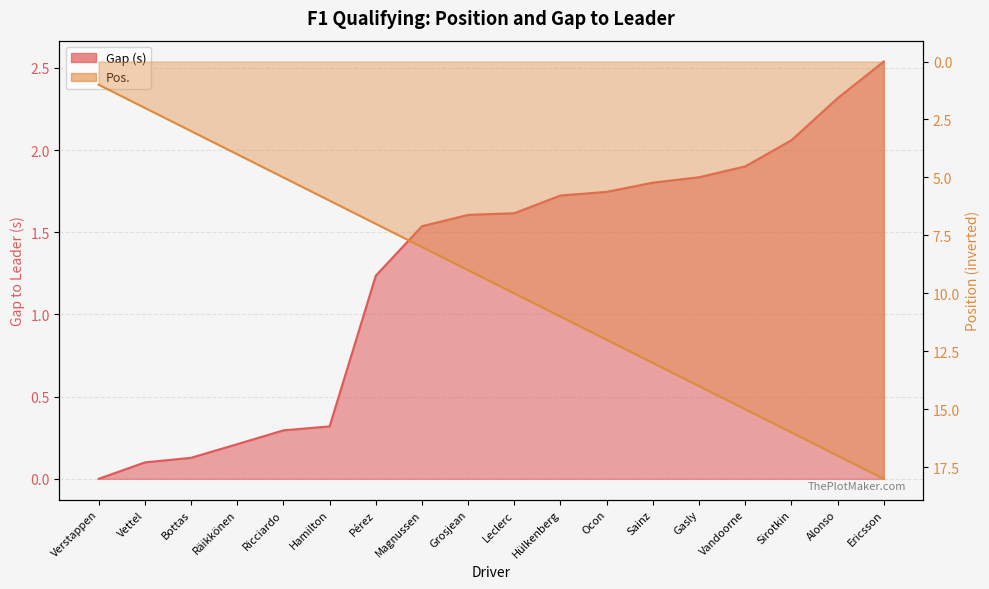

At which category is the sum across all series the highest?

Ericsson